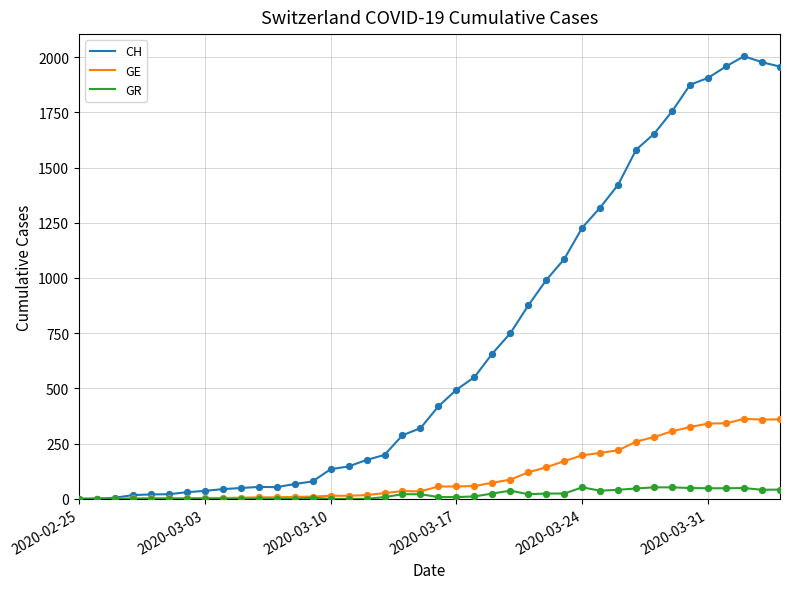

Which series has the widest spread of values?

CH